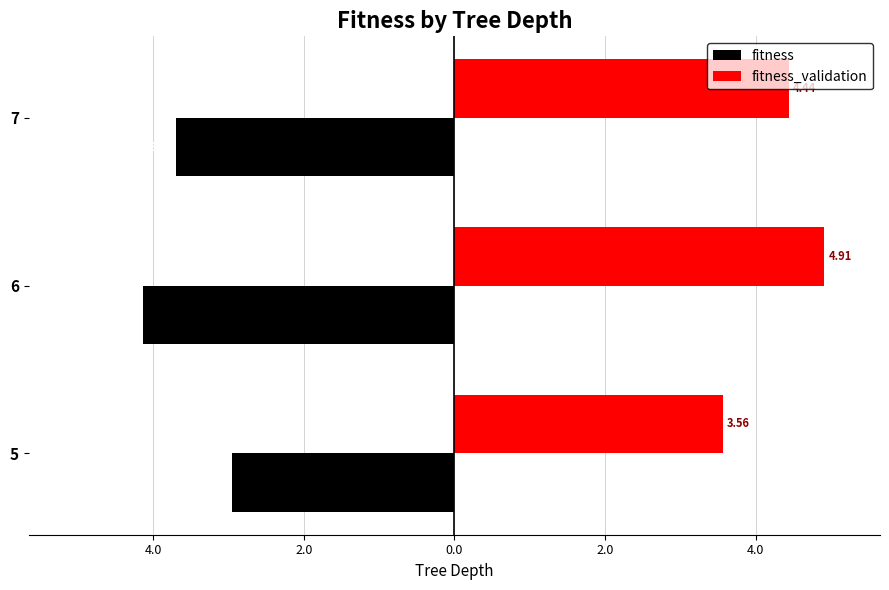

What are all the series names shown in the legend?

fitness, fitness_validation